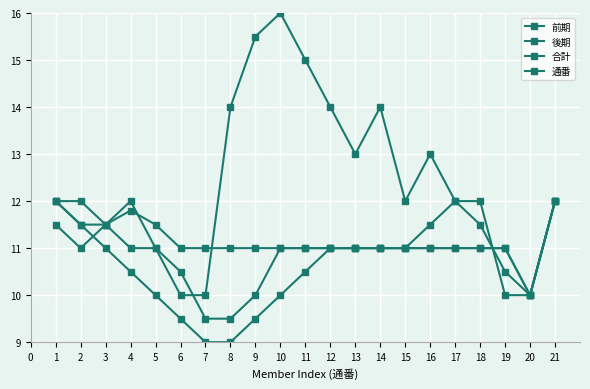

True or false: 前期 and 後期 intersect in this chart.

True